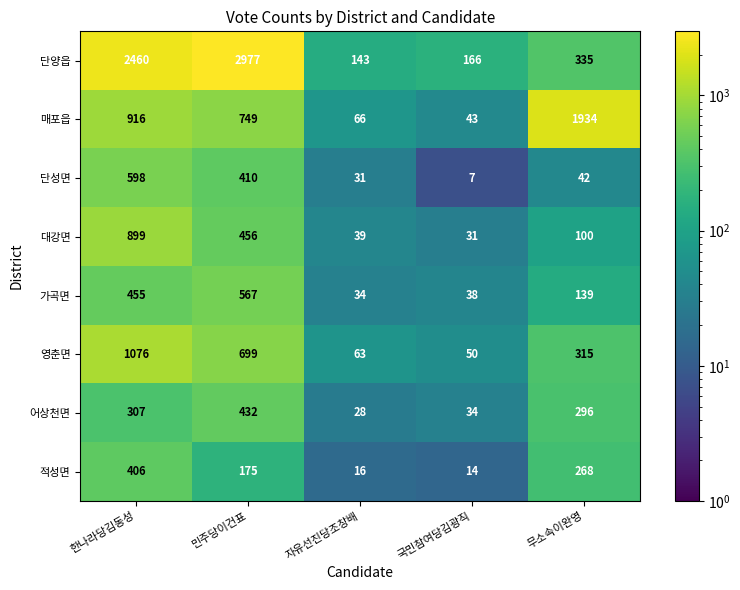

What is the sum of all 어상천면 values?

1097